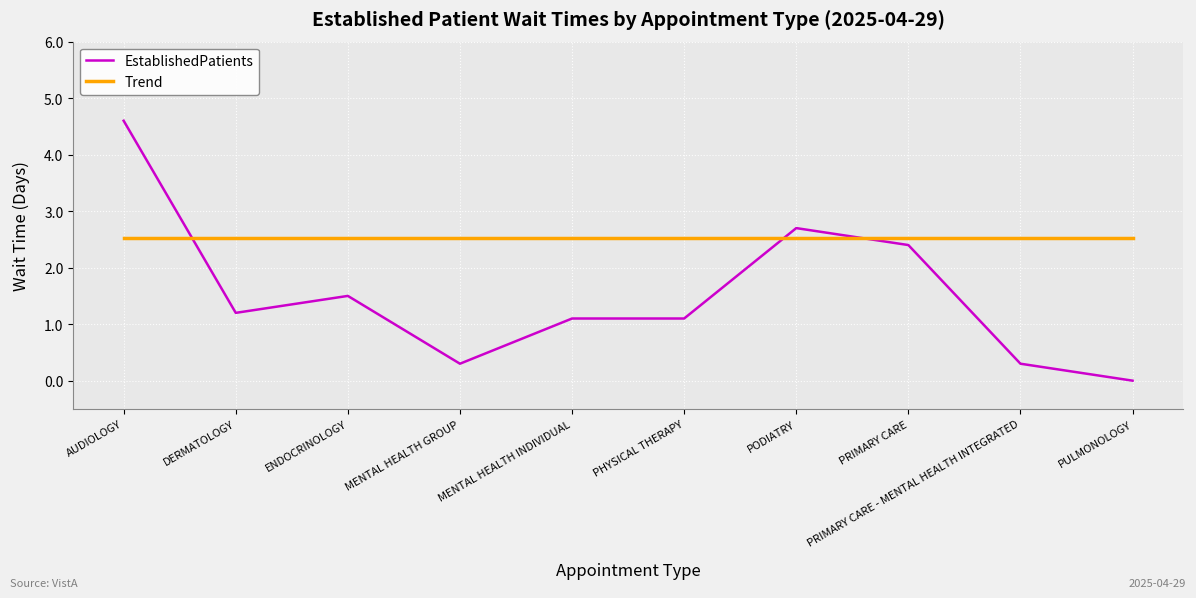

What is the spread (max minus min) of values at PRIMARY CARE?

0.1